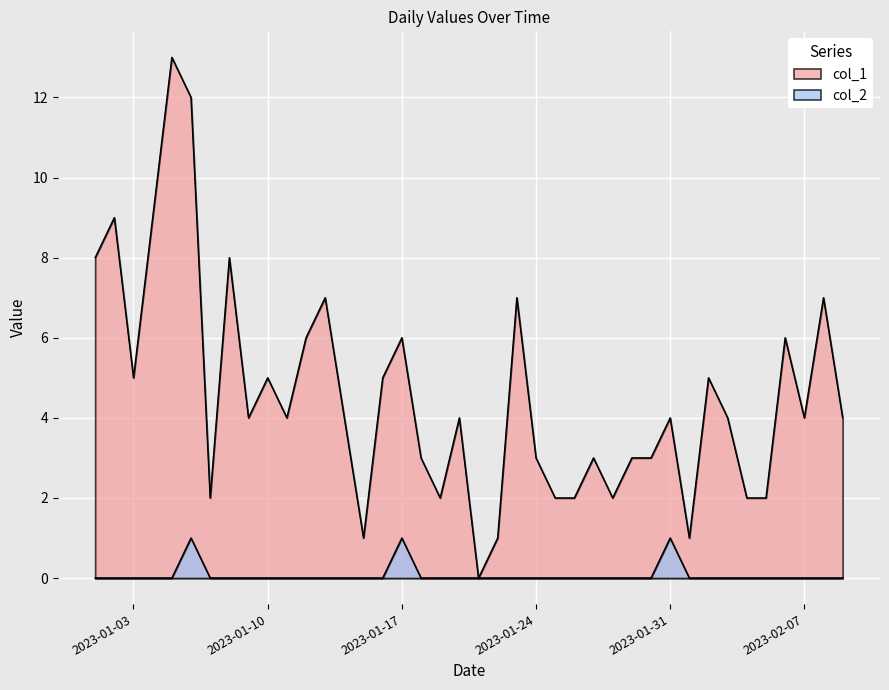

Rank the series by their maximum value, from highest to lowest.

col_1, col_2